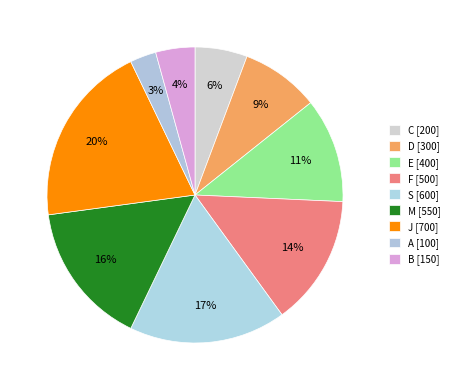

Which category has the smallest portion of the pie?

A